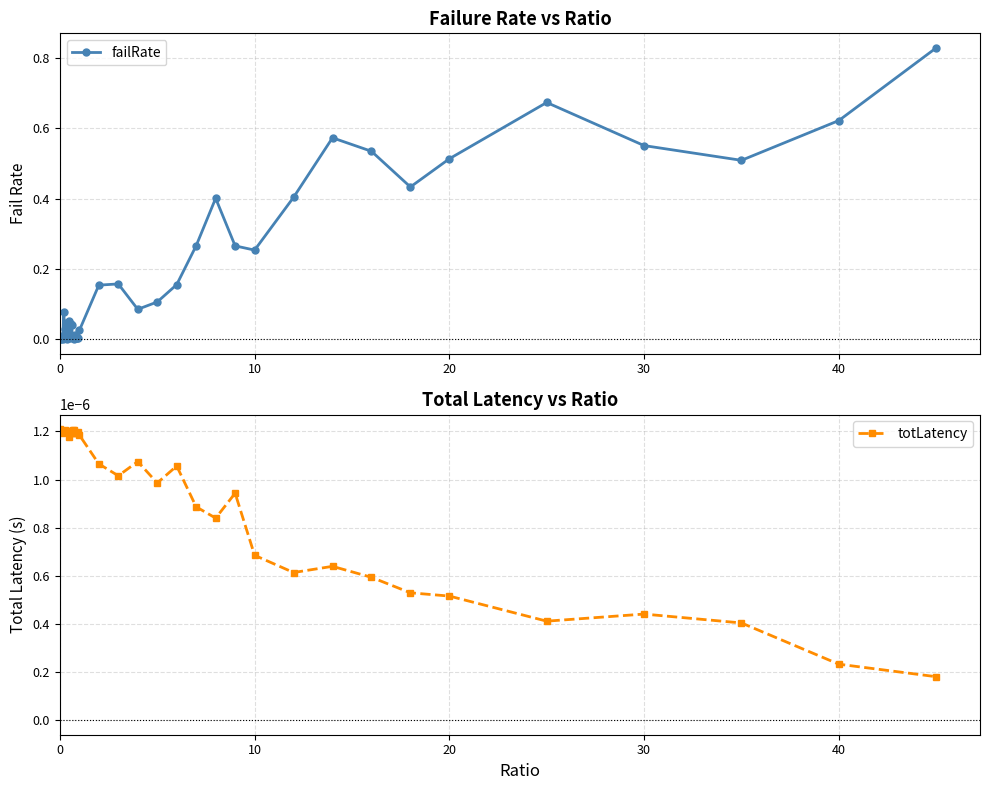

True or false: failRate and totLatency cross at least once.

True